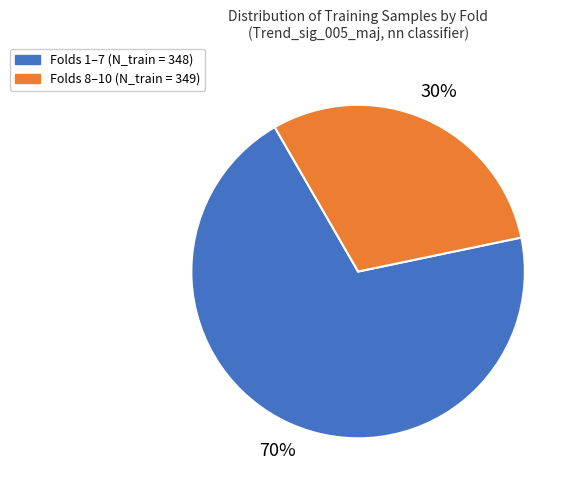

To the nearest percent, what is the average slice percentage?

50%